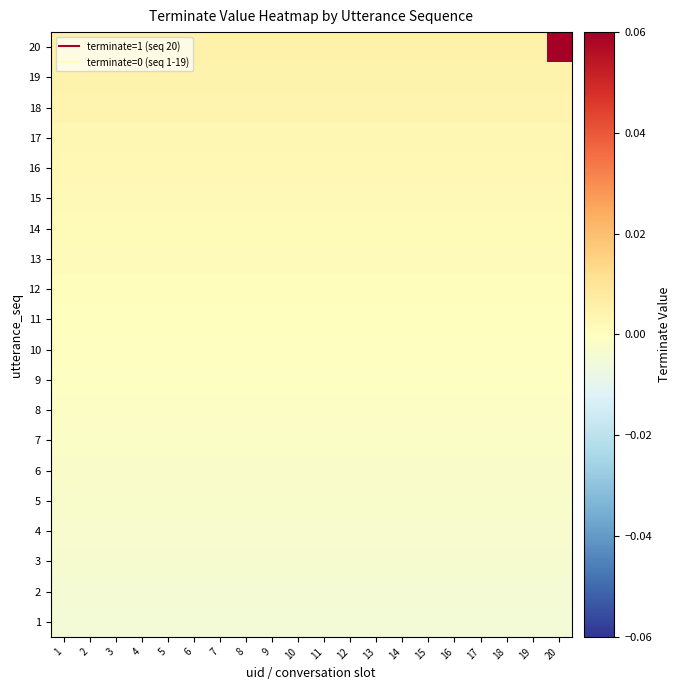

At which category is the sum across all series the highest?

20